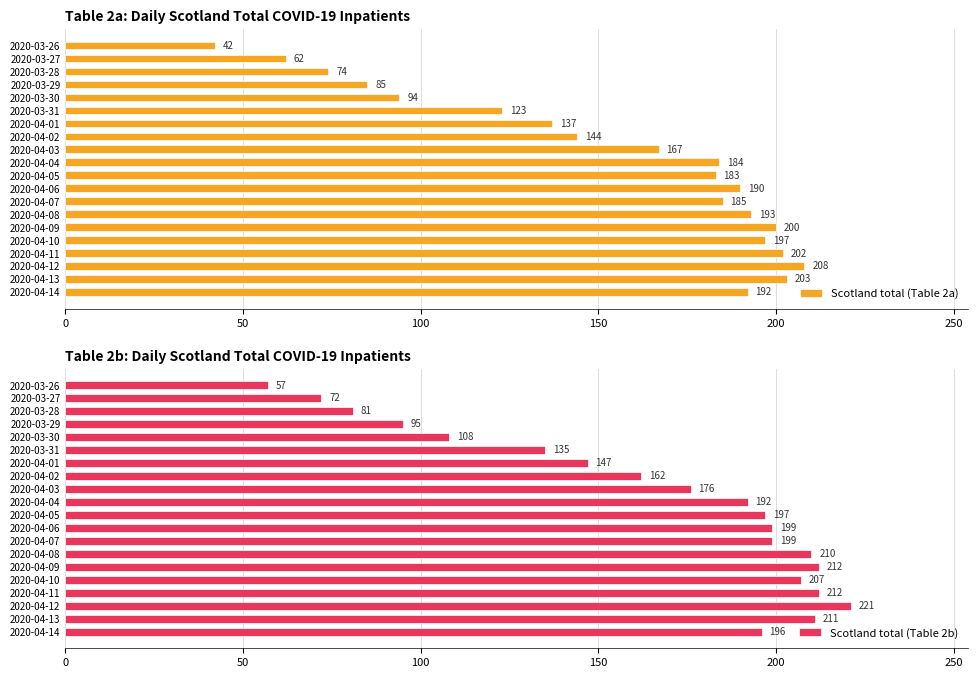

How many groups of bars are there?

20